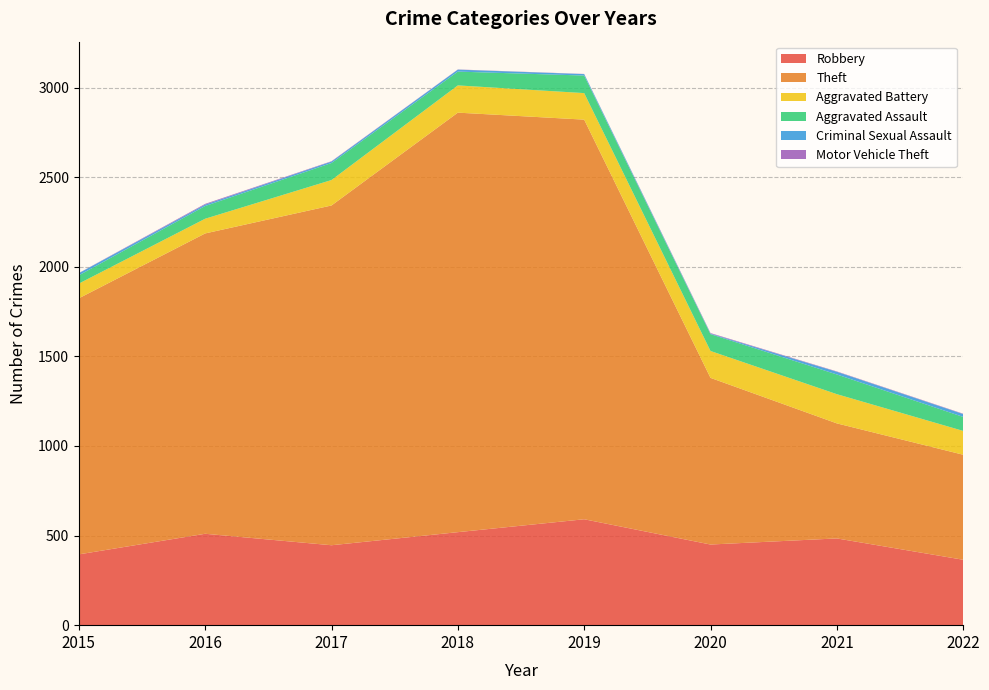

Reading left to right, transcribe all the data shown in this chart.

Robbery: 395	510	446	519	591	450	484	365
Theft: 1429	1676	1896	2341	2230	930	642	586
Aggravated Battery: 82	82	142	152	148	150	163	133
Aggravated Assault: 46	71	95	77	98	94	110	78
Criminal Sexual Assault: 12	8	8	11	8	3	15	16
Motor Vehicle Theft: 1	4	2	1	1	3	2	2